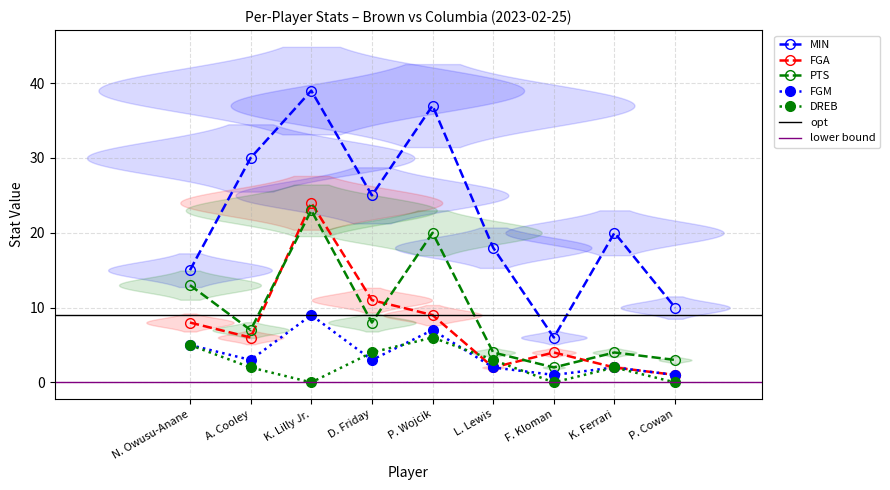

What is the difference between the PTS values at L. Lewis and P. Wojcik?

16